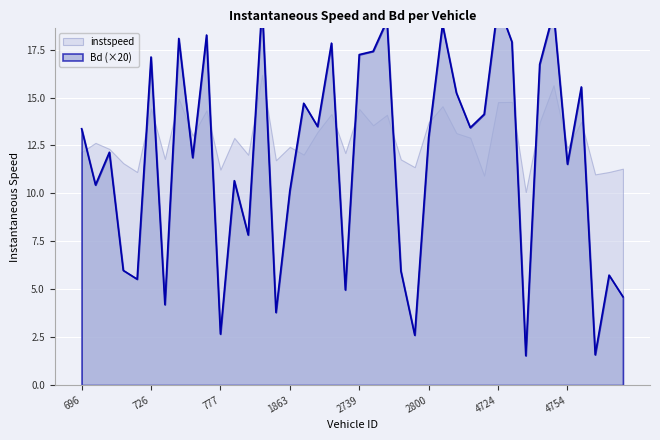

What is the average value?

11.9